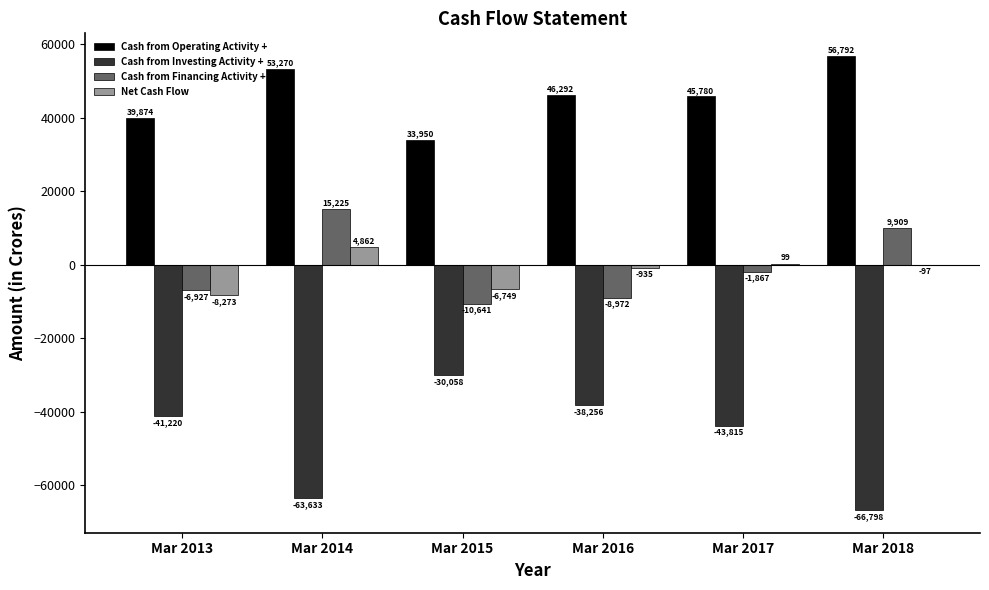

At which category is the sum across all series the highest?

Mar 2014